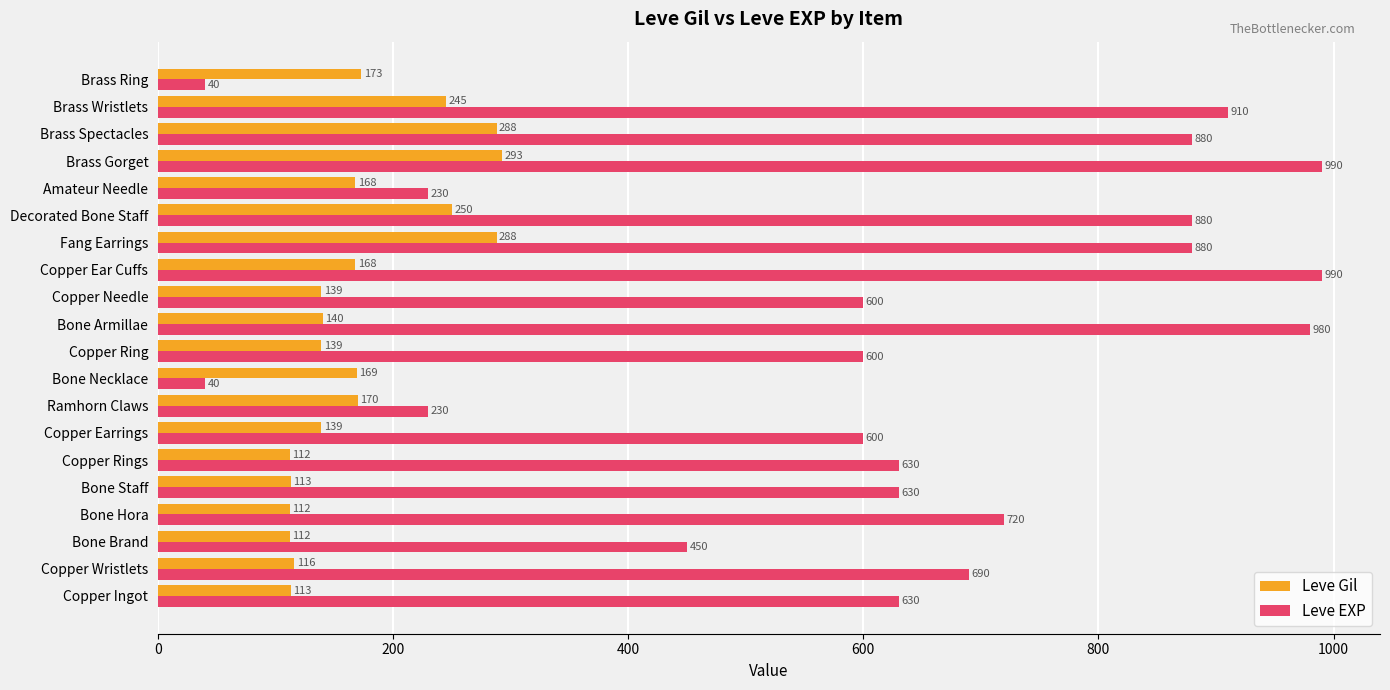

Is the value of Leve EXP at Fang Earrings greater than the value of Leve Gil at Bone Hora?

Yes